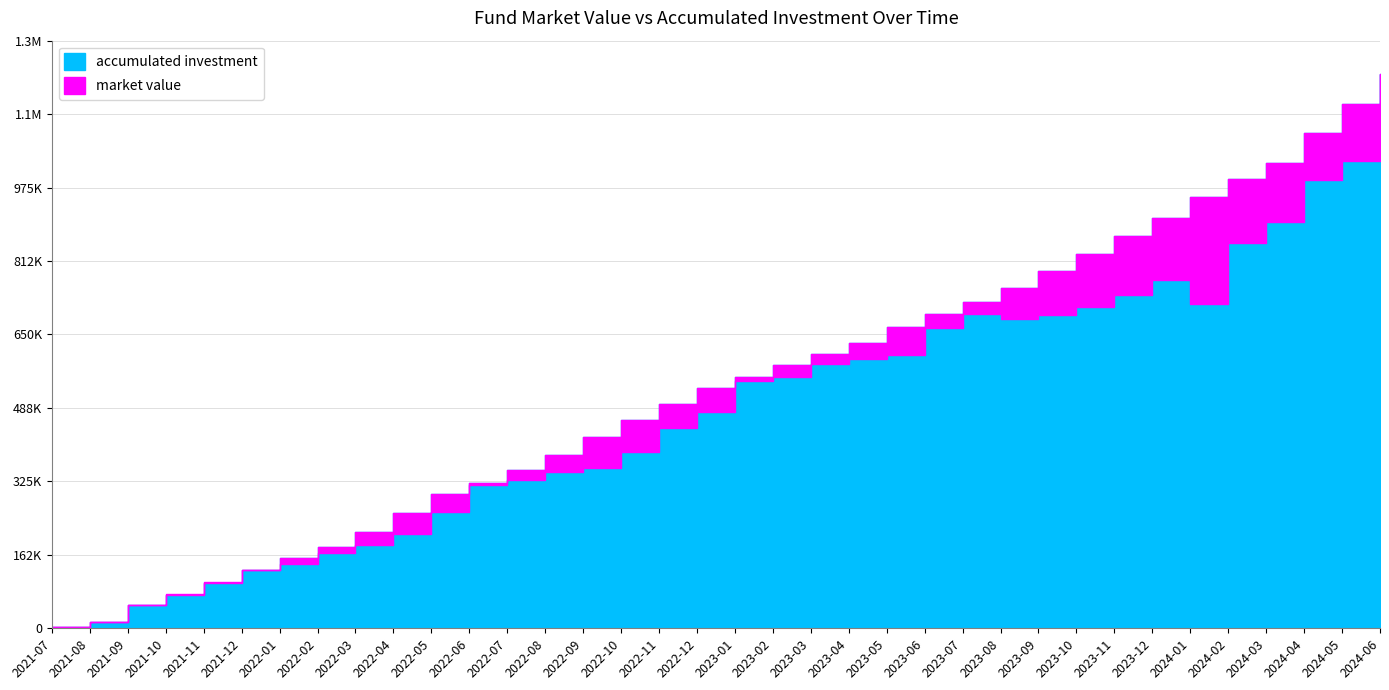

What is the label of the 36th point from the right?

2021-07